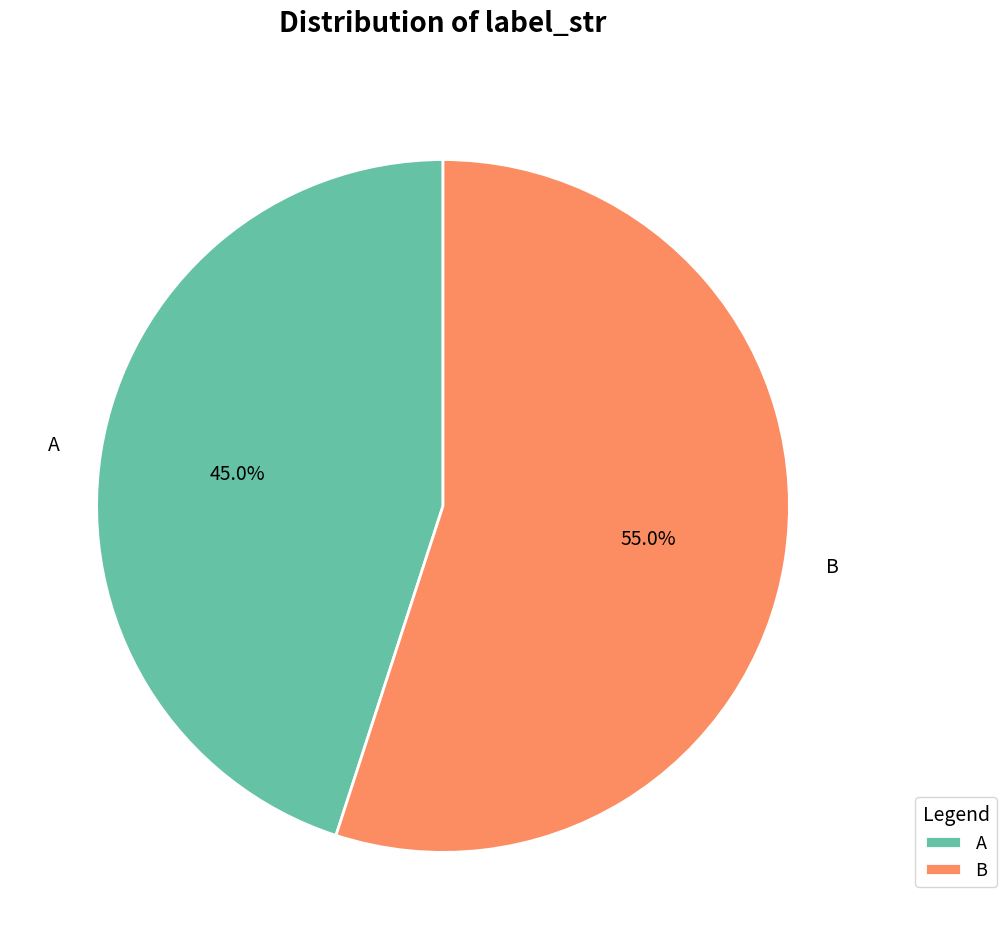

Count the number of slices in the pie.

2